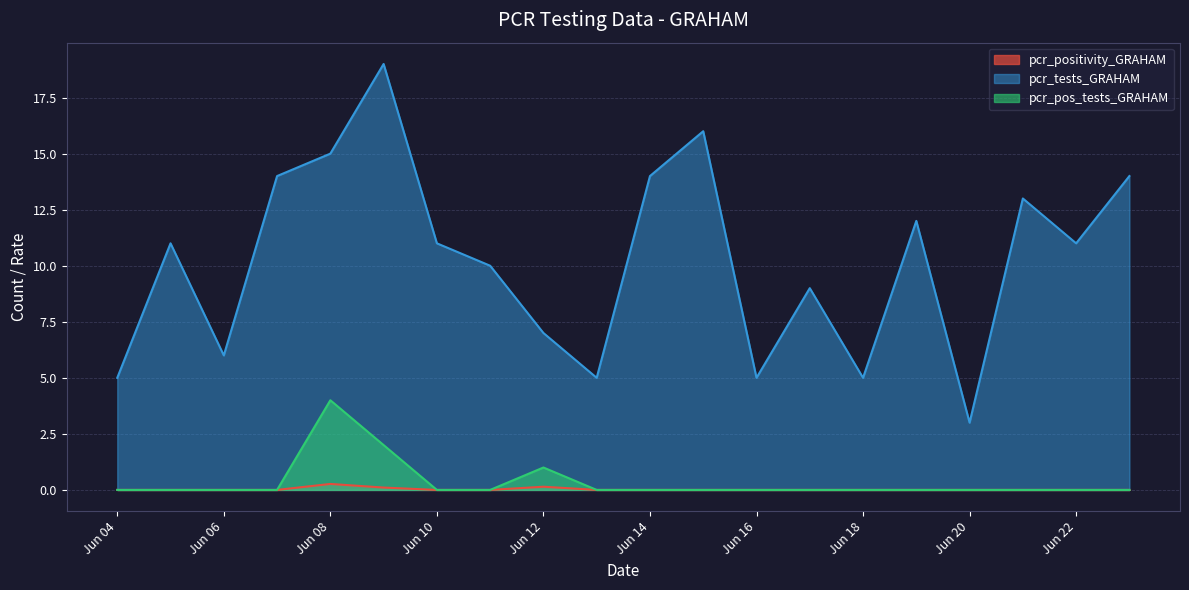

At 2021-06-10, list the series in order from smallest to largest.

pcr_positivity_GRAHAM, pcr_pos_tests_GRAHAM, pcr_tests_GRAHAM